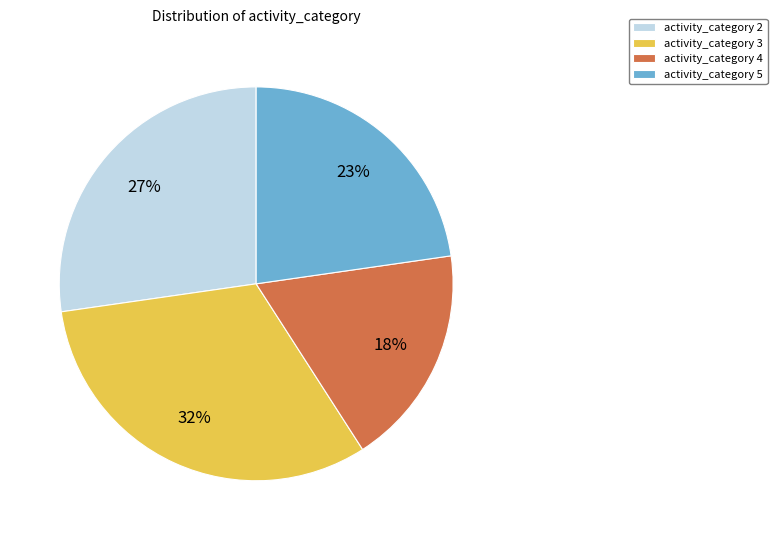

Rank the categories by value from lowest to highest.

activity_category 4, activity_category 5, activity_category 2, activity_category 3